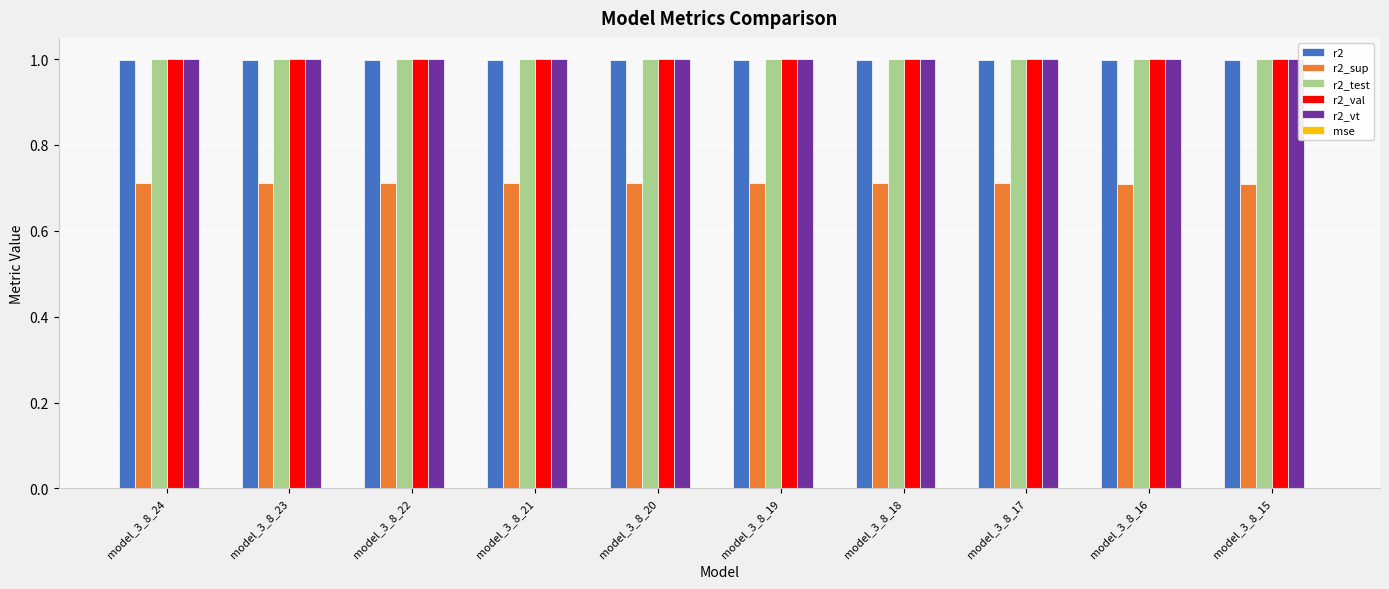

What is the approximate value of r2_val at model_3_8_22?

1.0